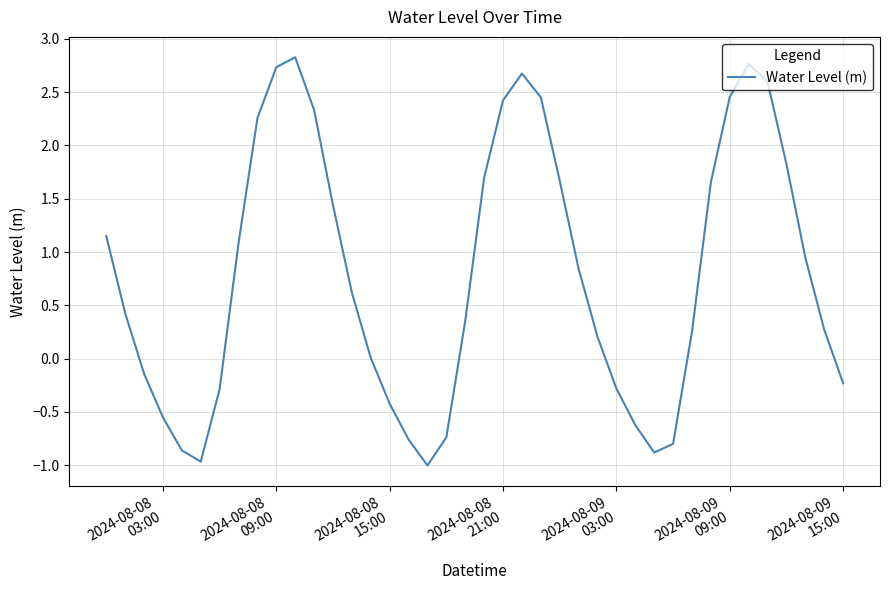

What is the minimum value shown in the chart?

-1.0